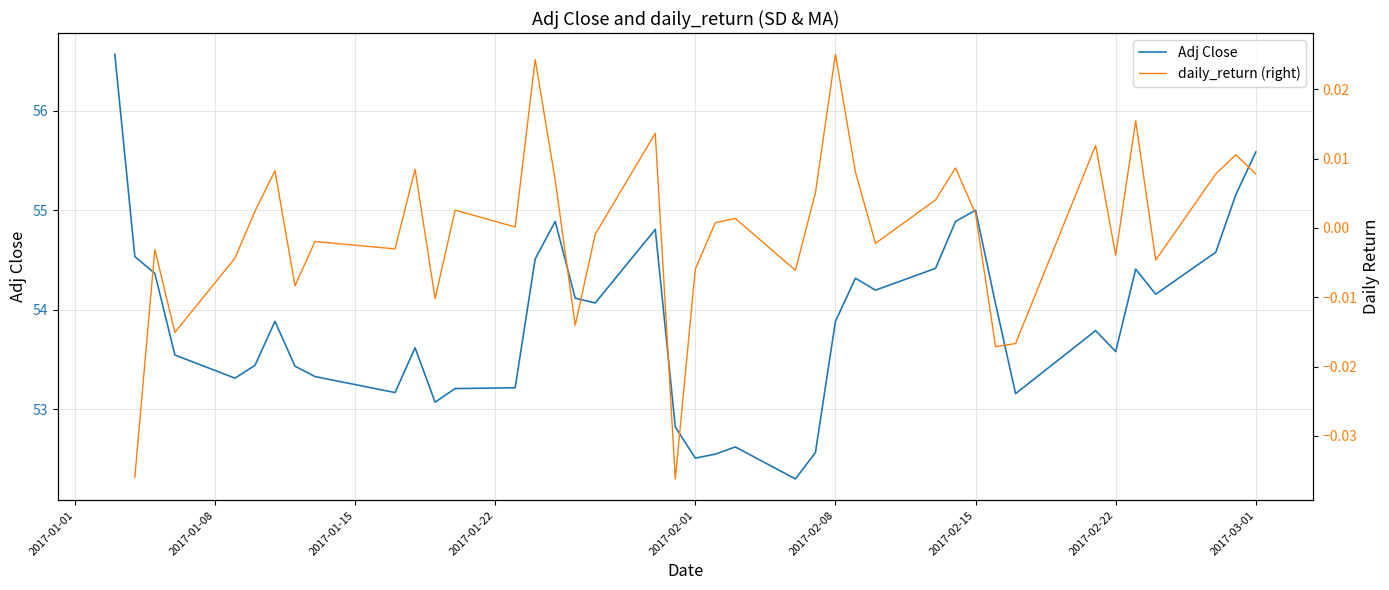

What is the average value of the Adj Close series?

53.9